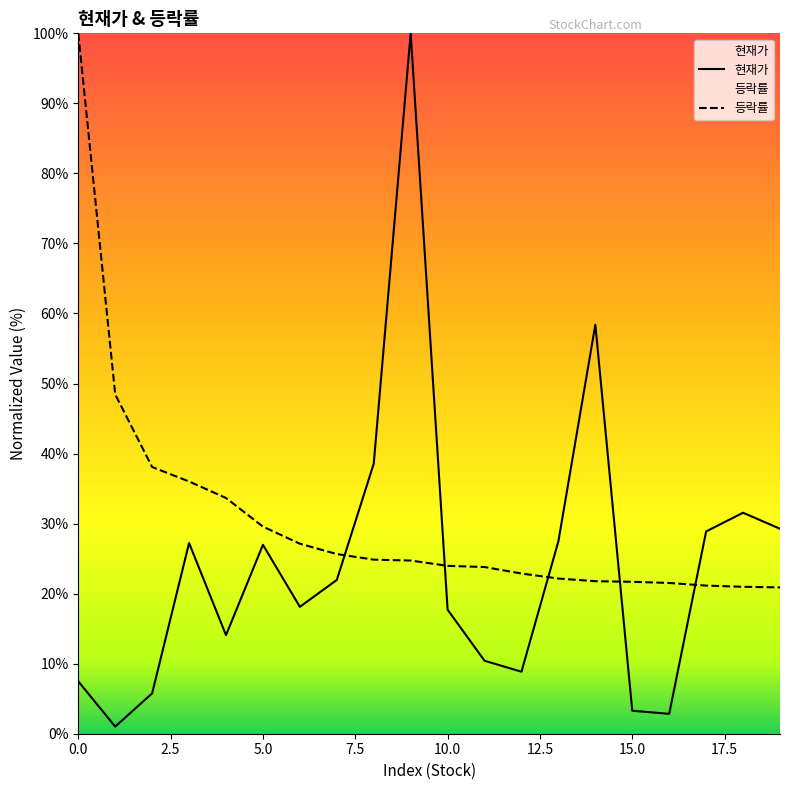

Which series has the widest spread of values?

현재가